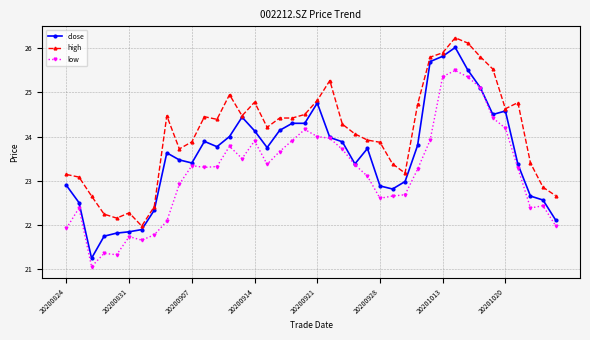

Which series has the largest total across all categories?

high